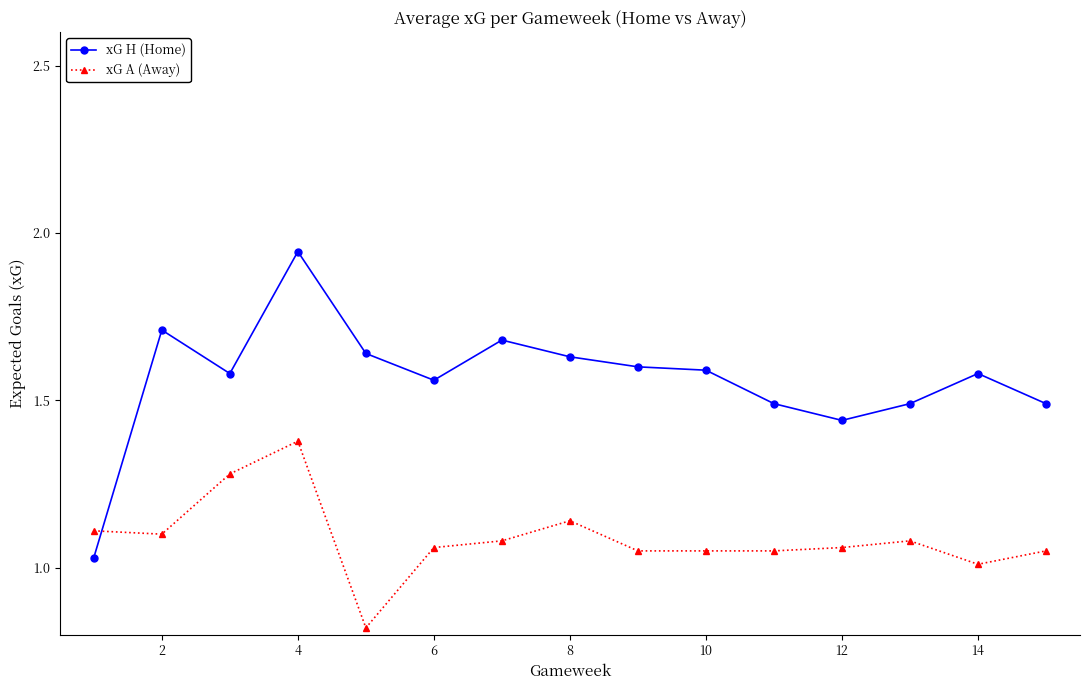

Which series has the largest total across all categories?

xG H (Home)